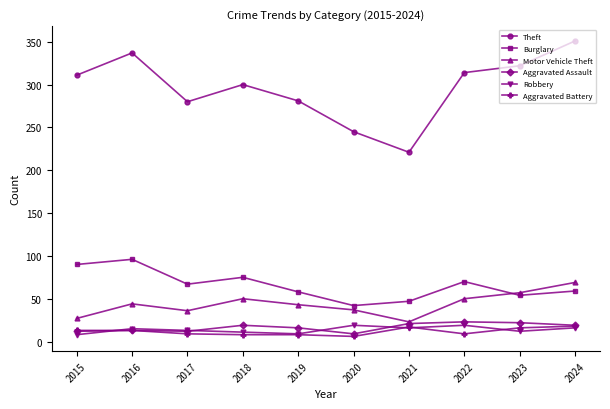

What is the greatest value displayed?

351